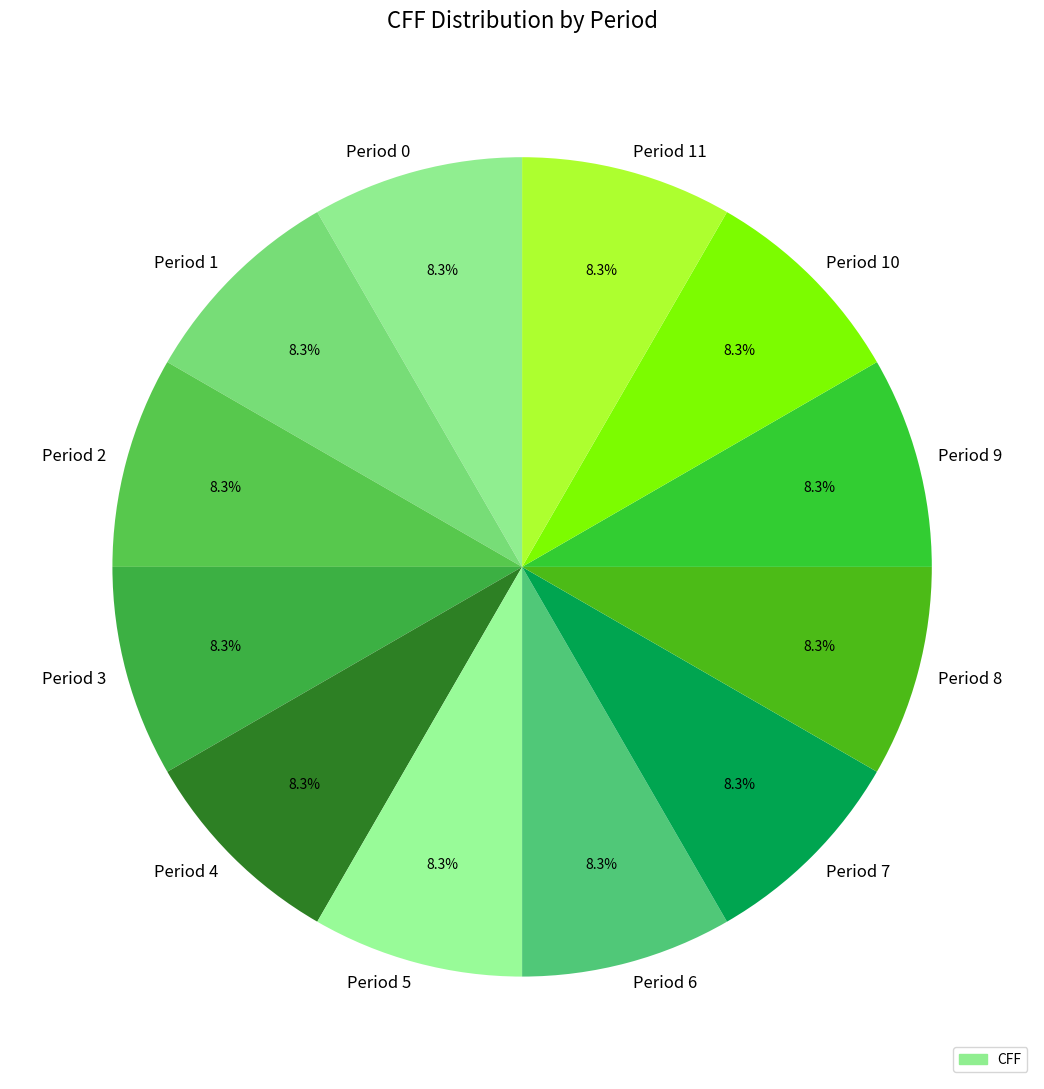

To the nearest percent, what is the difference between the largest and smallest slice percentages?

0%